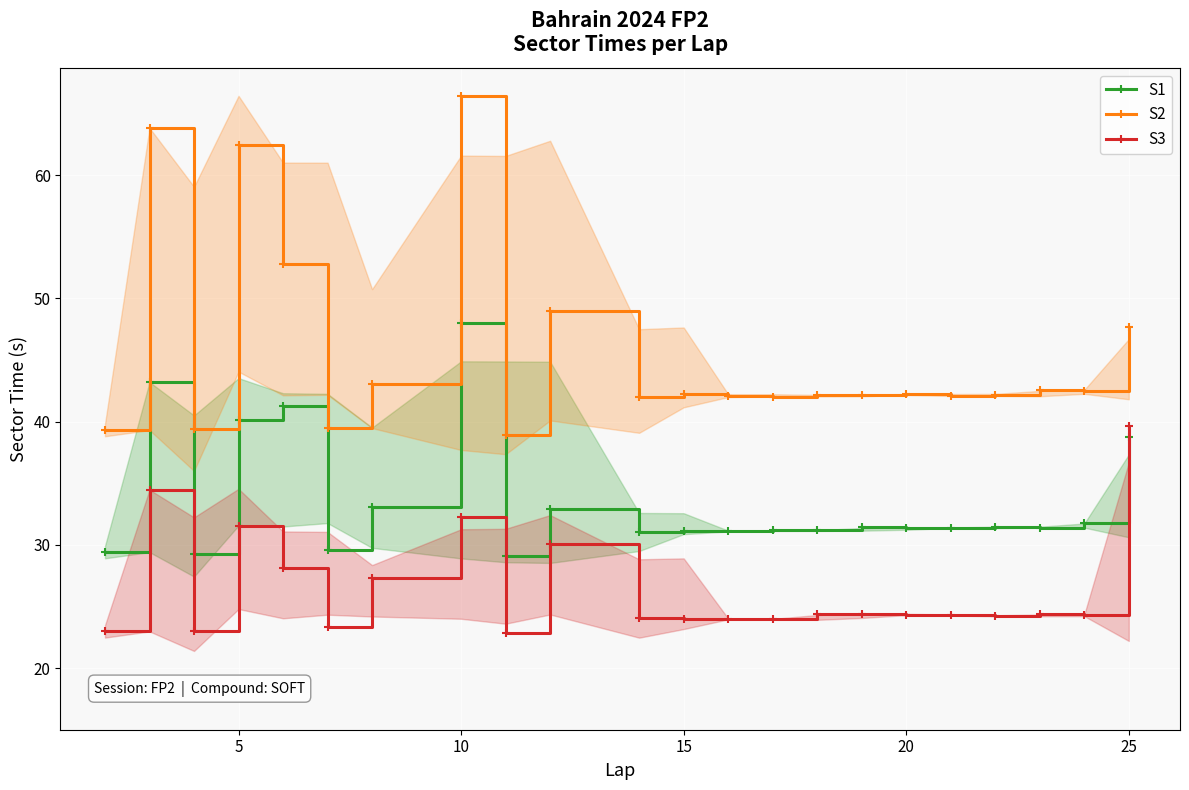

True or false: S2 has more than 2 points higher than both neighbors.

True